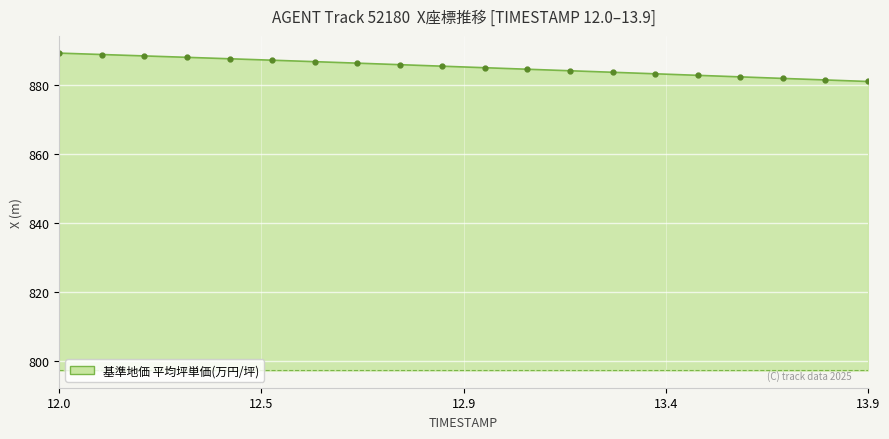

True or false: X座標 and REF_xmin cross at least once.

False